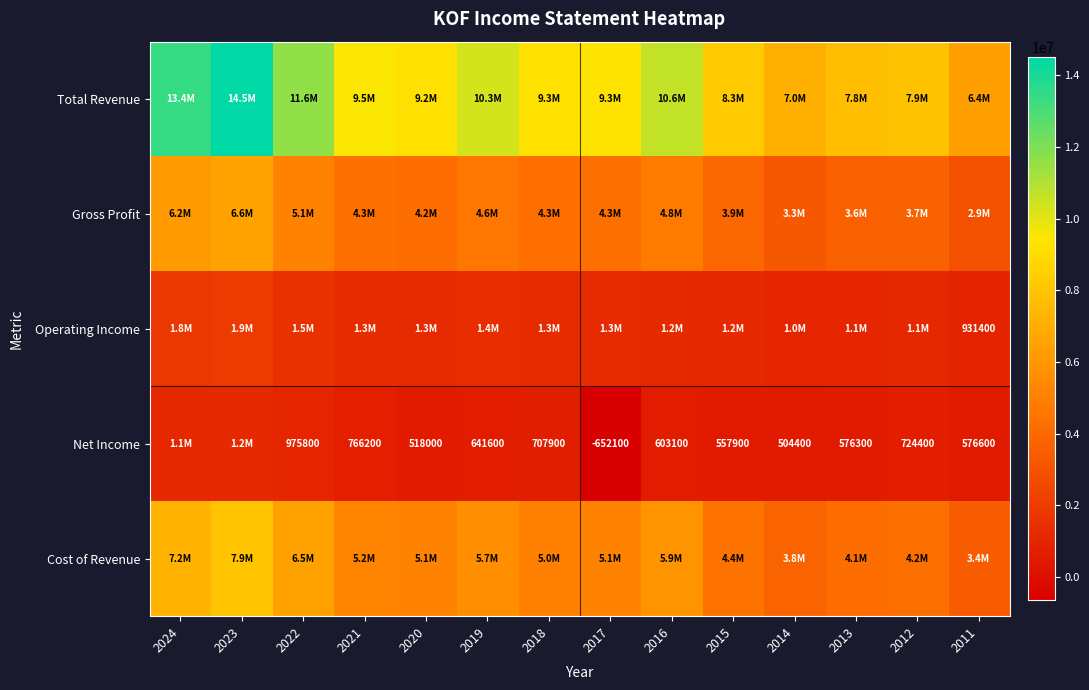

What is the greatest value displayed?

14497200